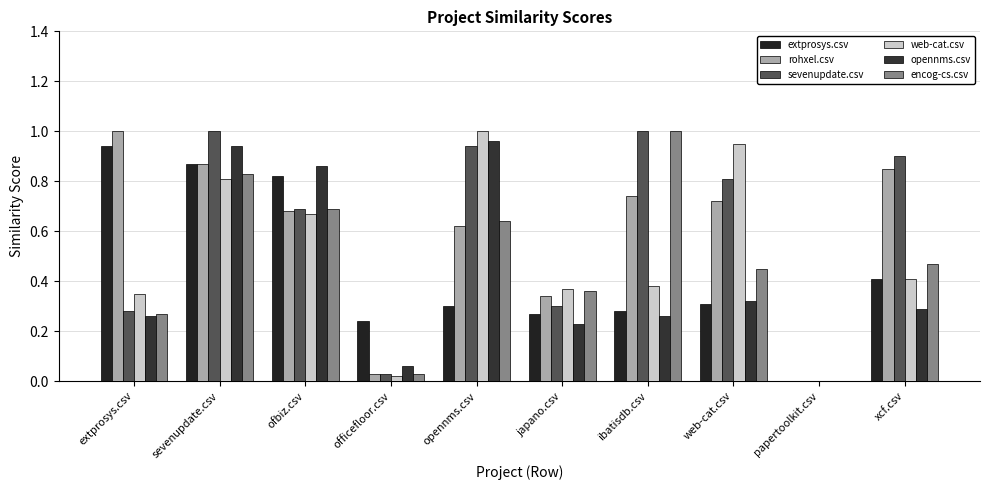

Which series changed the most between extprosys.csv and japano.csv?

extprosys.csv